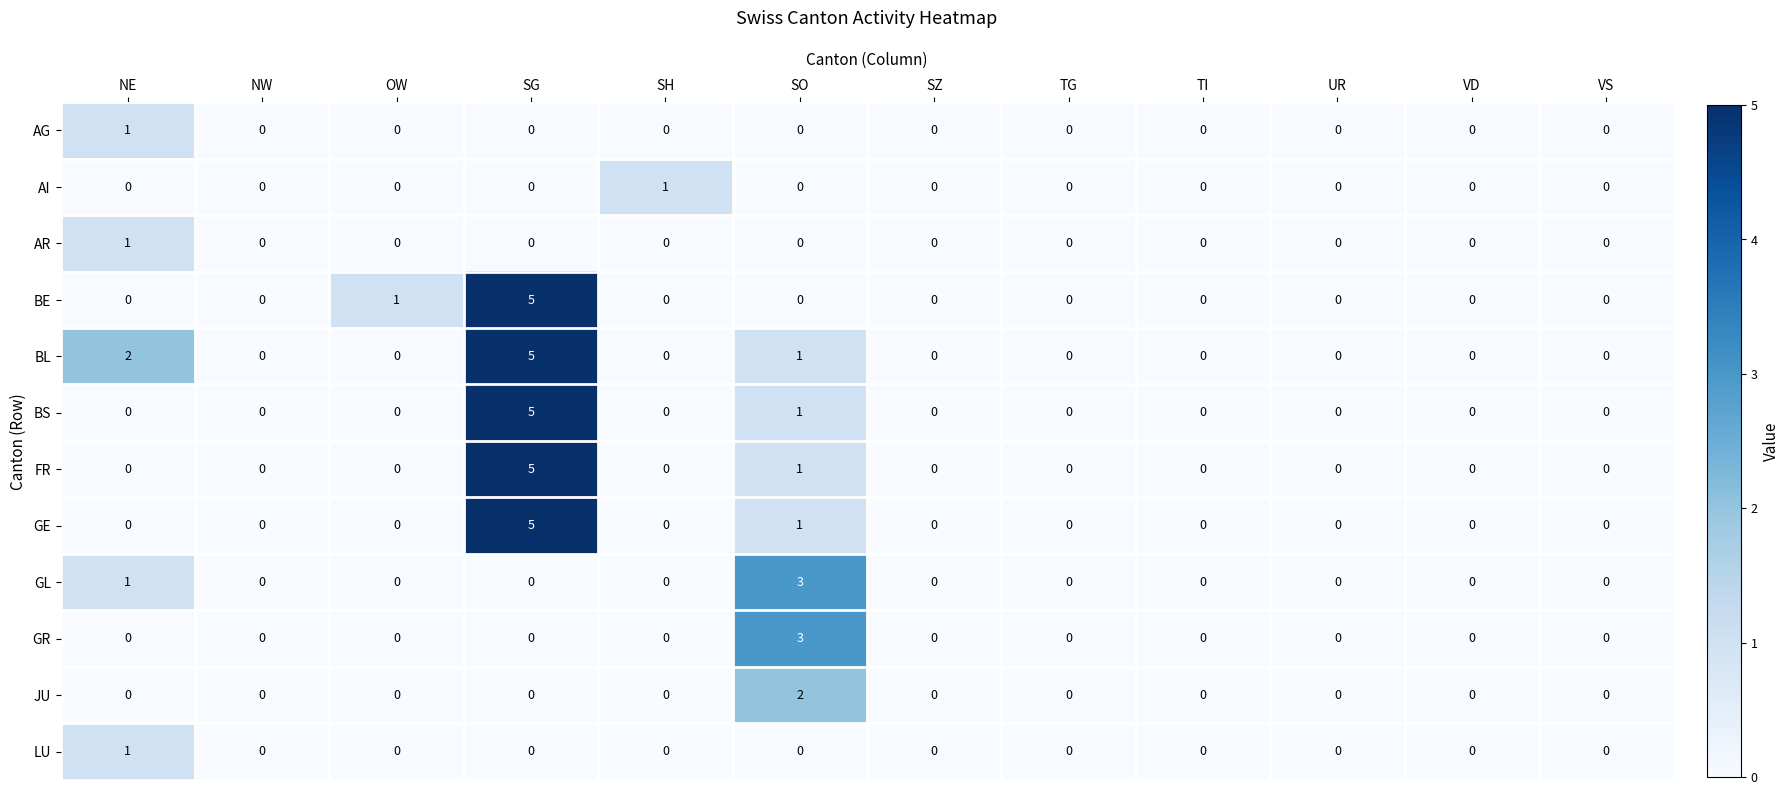

What is the difference between the maximum and minimum values in the GE series?

5